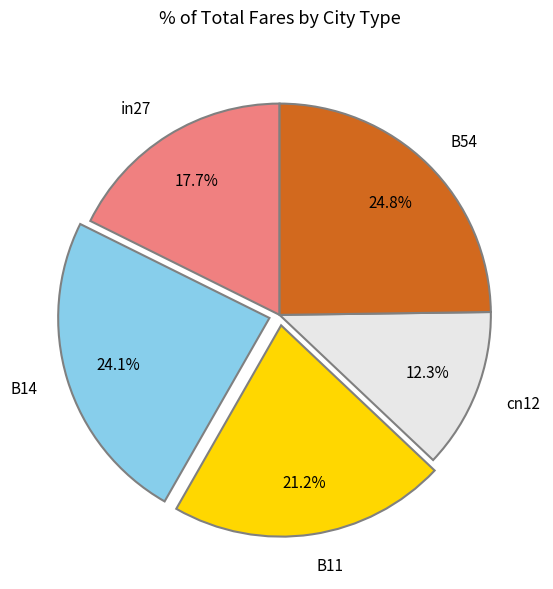

To the nearest percent, what percentage of the pie is cn12?

12%